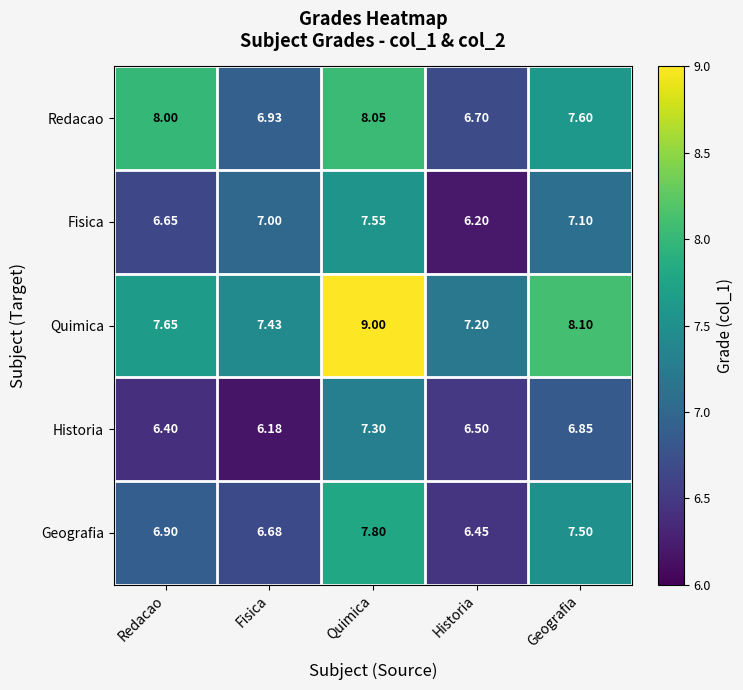

Between Redacao and Fisica, which series saw the biggest shift?

Redacao